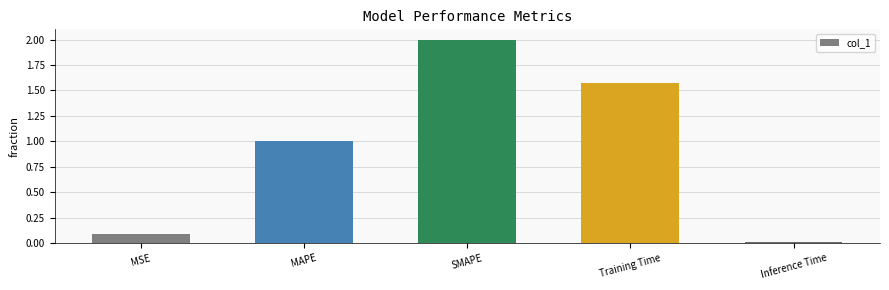

What is the label of the 4th bar from the right?

MAPE